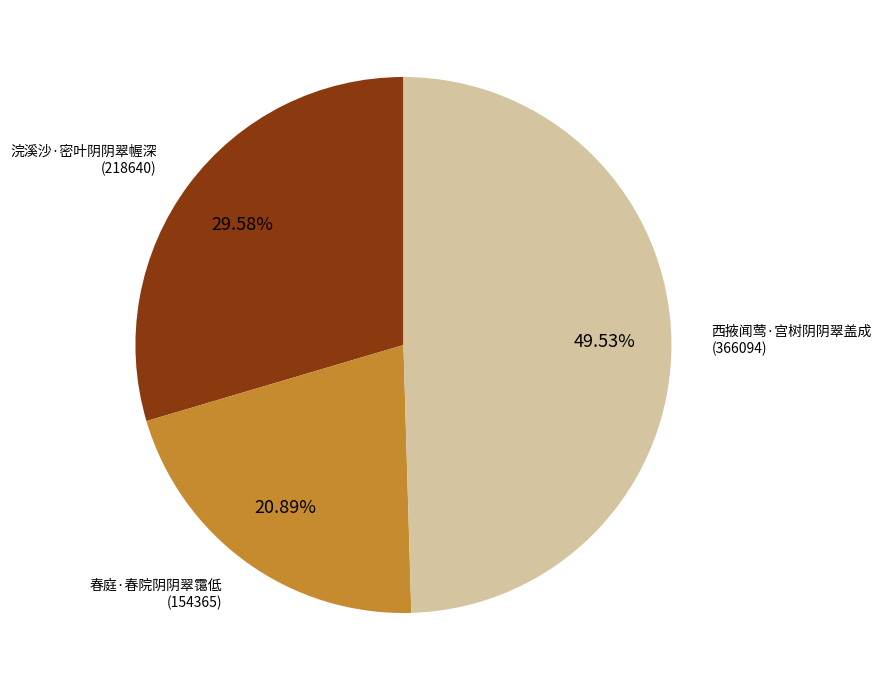

How many segments does this pie chart have?

3